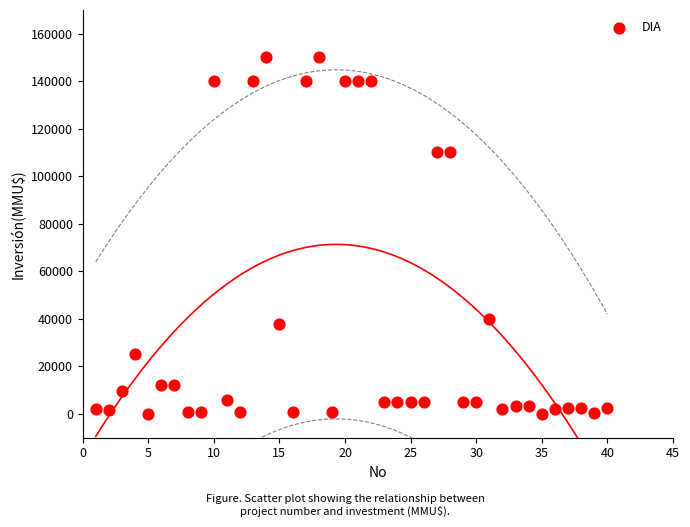

What is the range of X values (max minus min)?

39